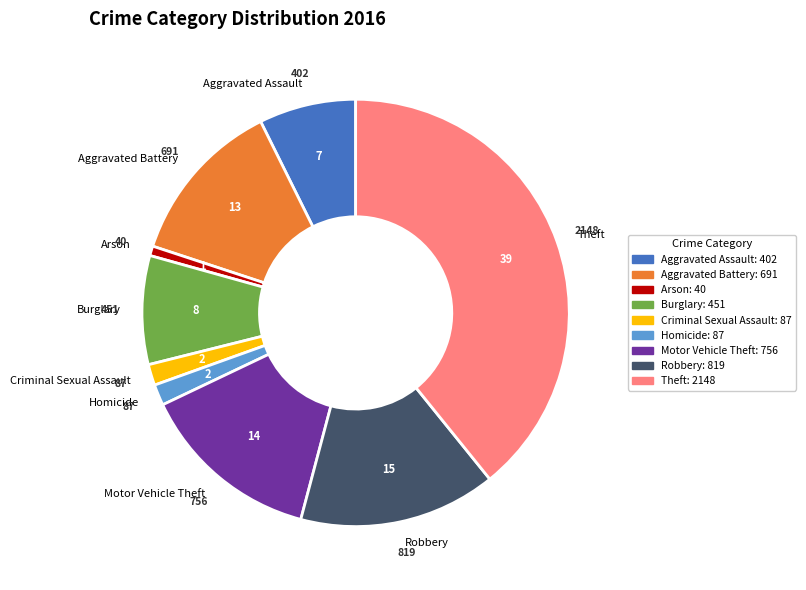

Is there a majority slice in this chart?

No